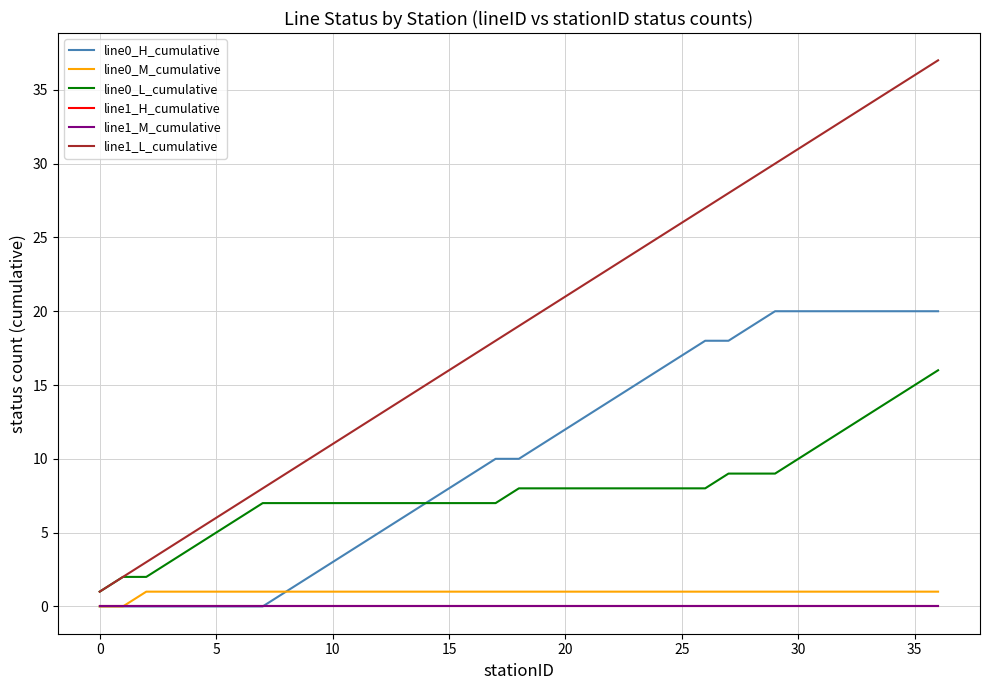

What is the difference between the maximum and minimum values in the line0_M_cumulative series?

1